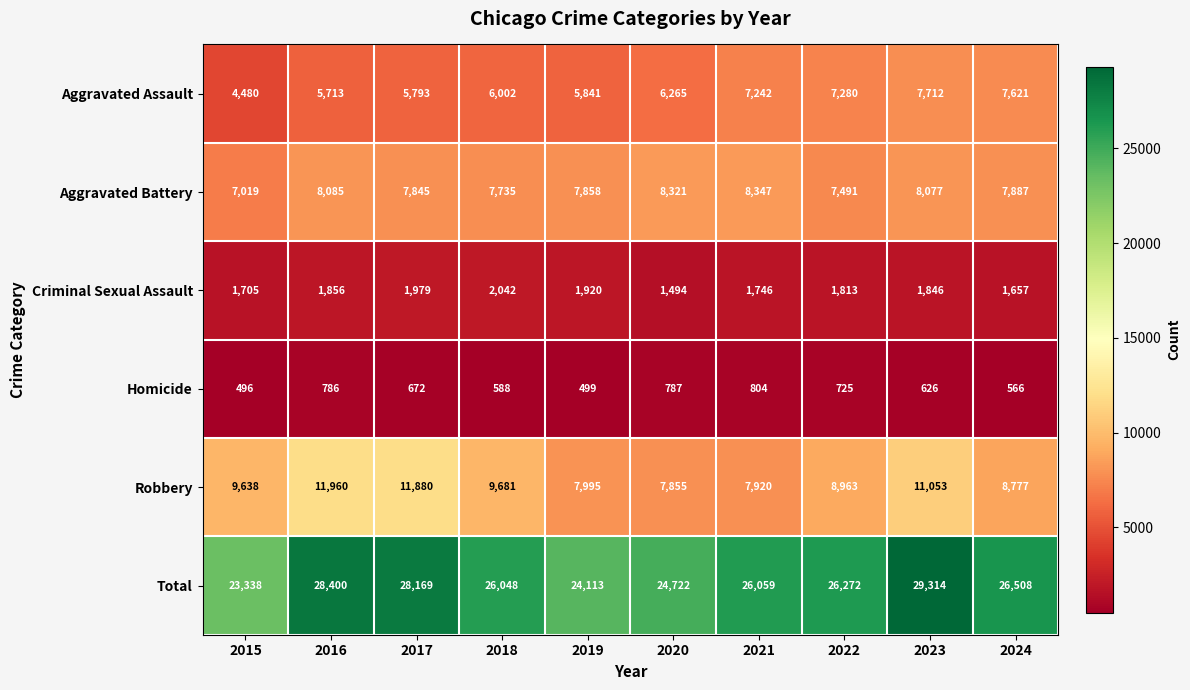

What value does the Aggravated Battery series have at 2016, to the nearest 100?

8100